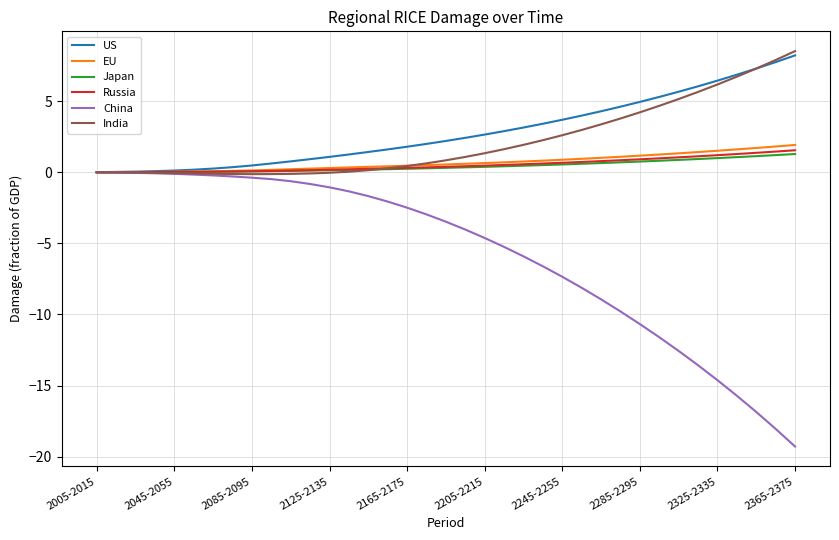

Which series has the largest range (max minus min)?

China